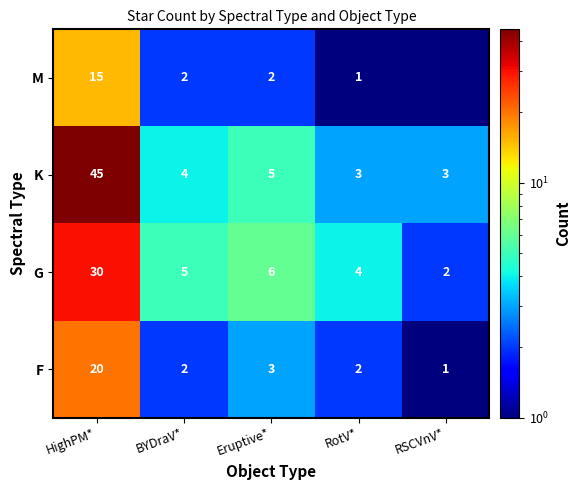

At HighPM*, list the series in order from largest to smallest.

K, G, F, M